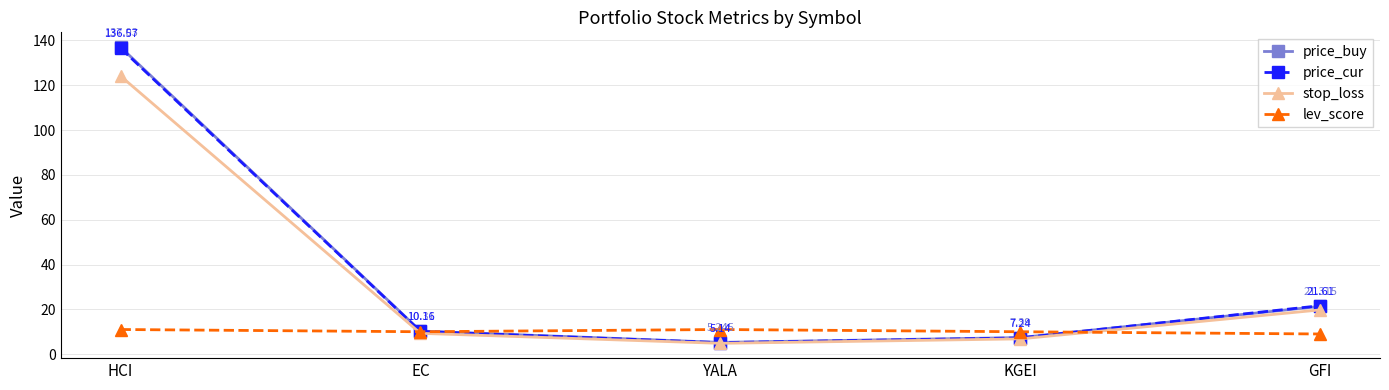

What is the difference between the maximum and minimum values in the stop_loss series?

119.3